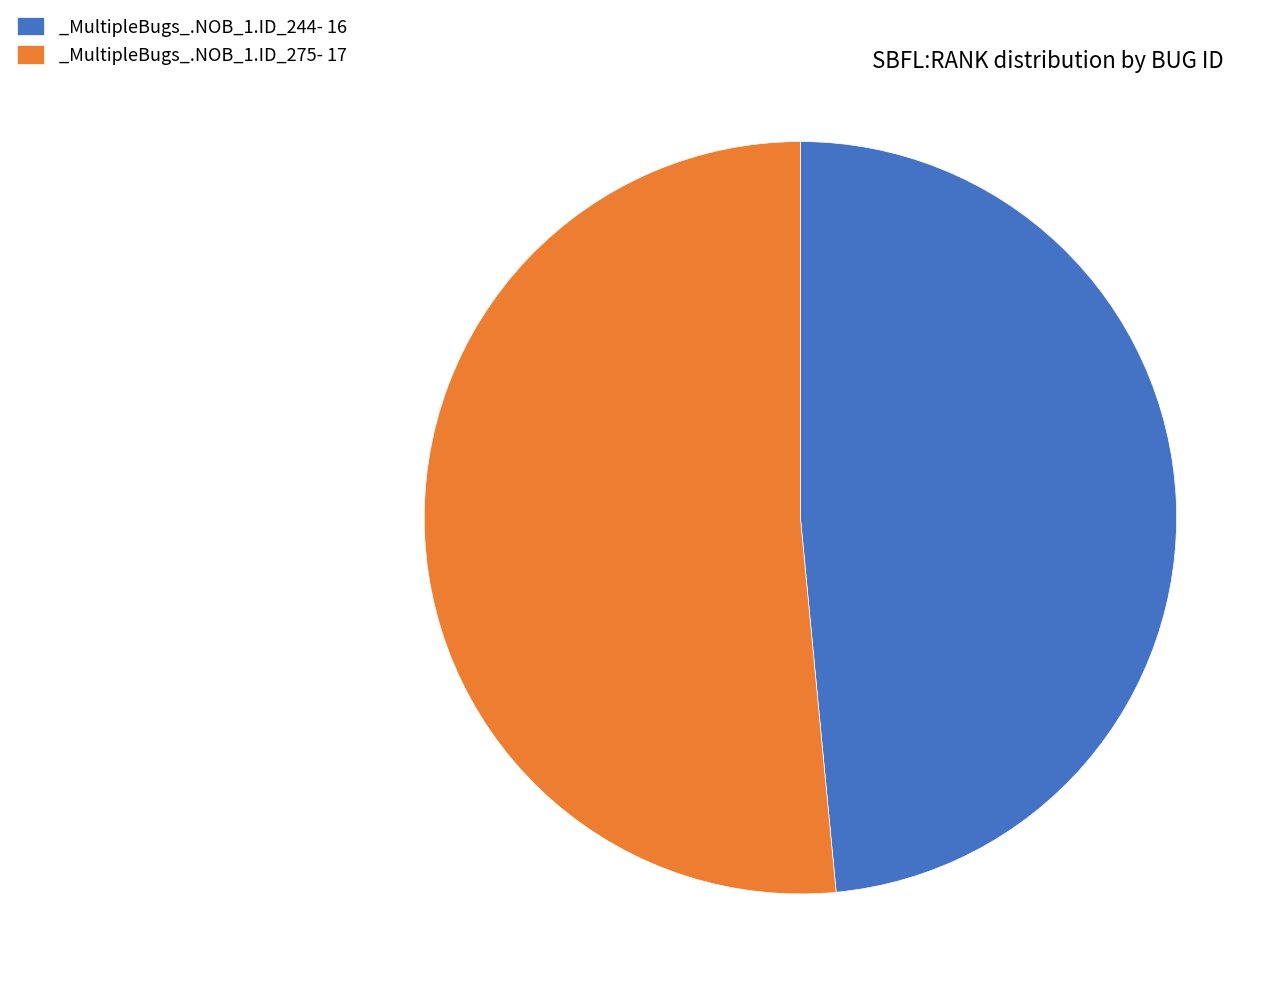

Rank the categories by value from lowest to highest.

_MultipleBugs_.NOB_1.ID_244, _MultipleBugs_.NOB_1.ID_275